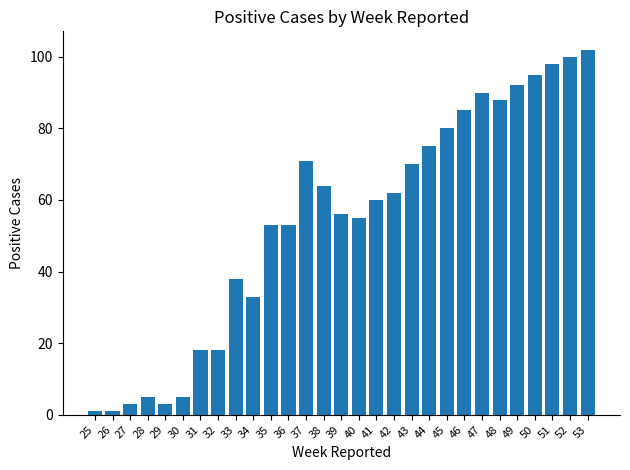

What is the greatest value displayed?

102